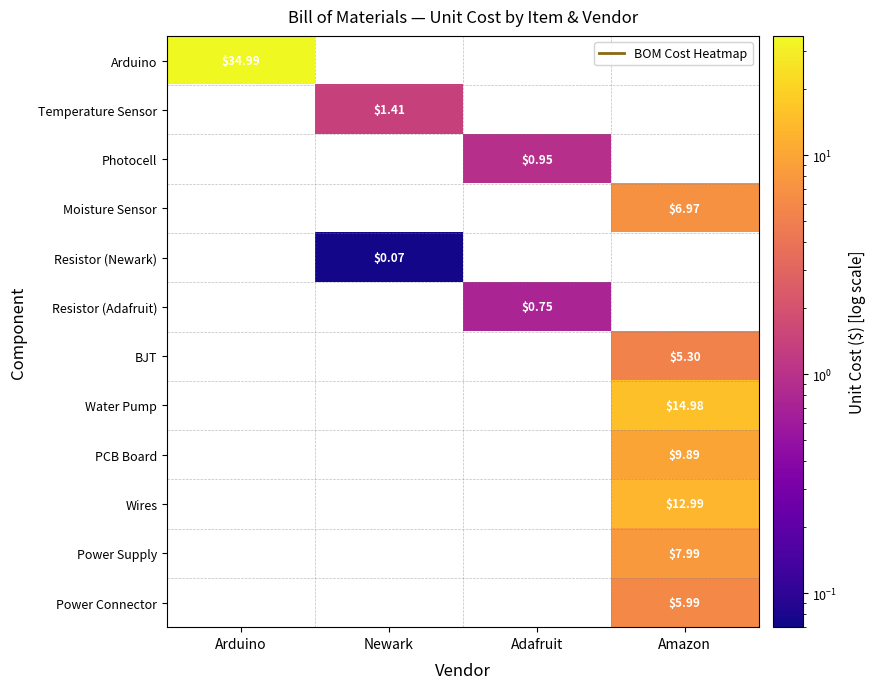

Is the value of Arduino at Arduino greater than the value of Resistor (Adafruit) at Adafruit?

Yes